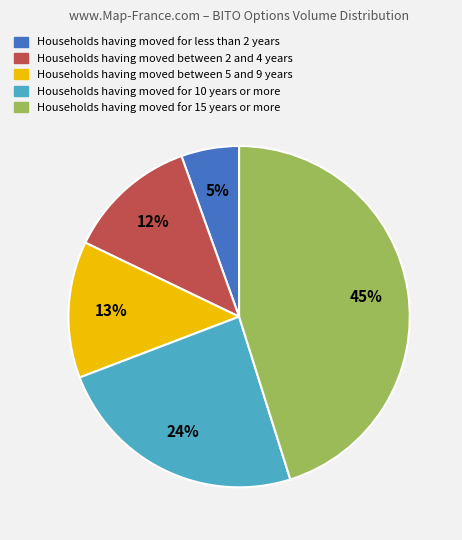

Does any single category account for the majority?

No